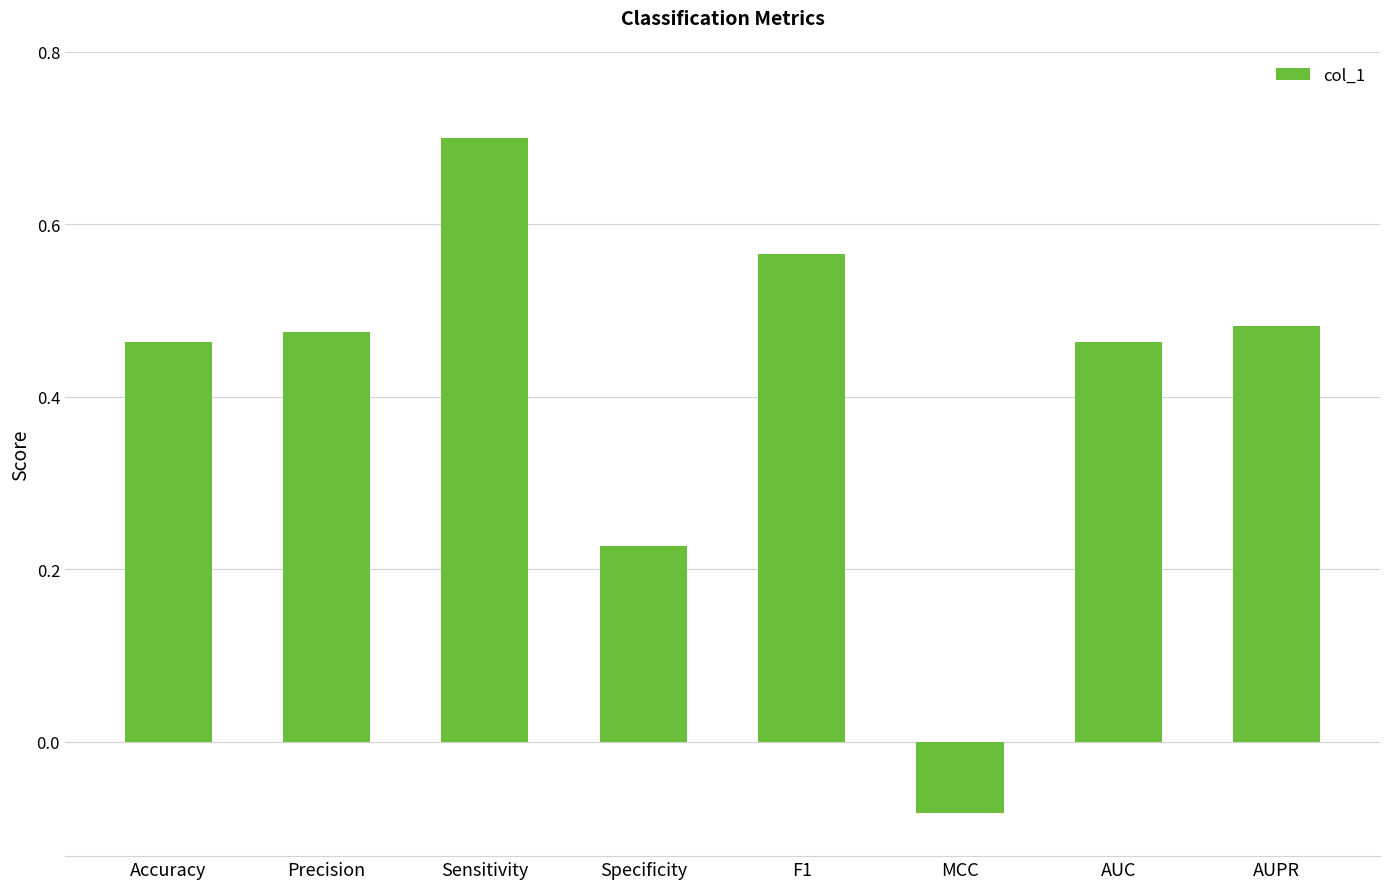

What is the change in value from Accuracy to Specificity?

-0.2